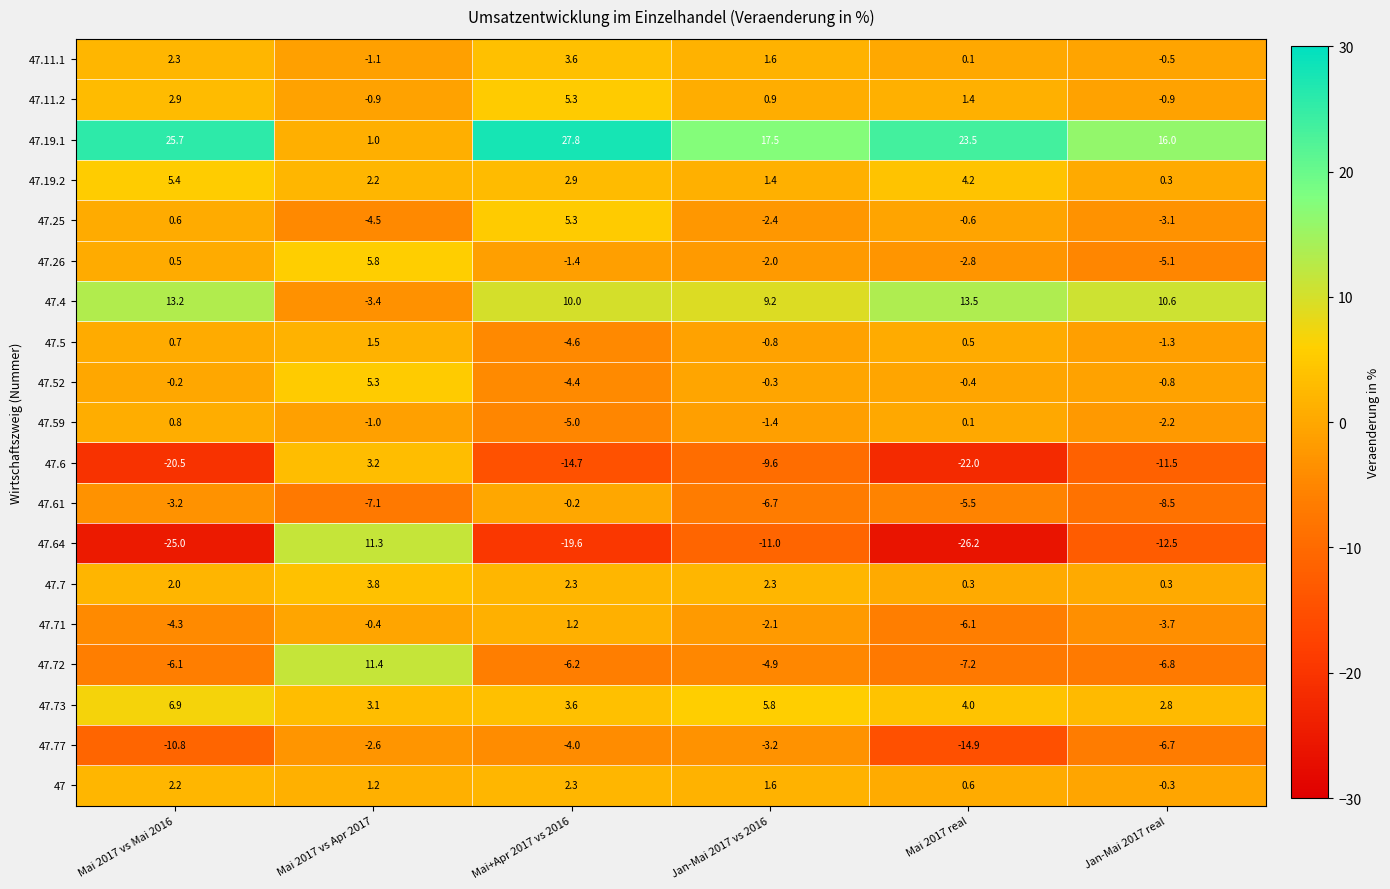

At which label is 47.72 closest to 2?

Jan-Mai 2017 vs 2016